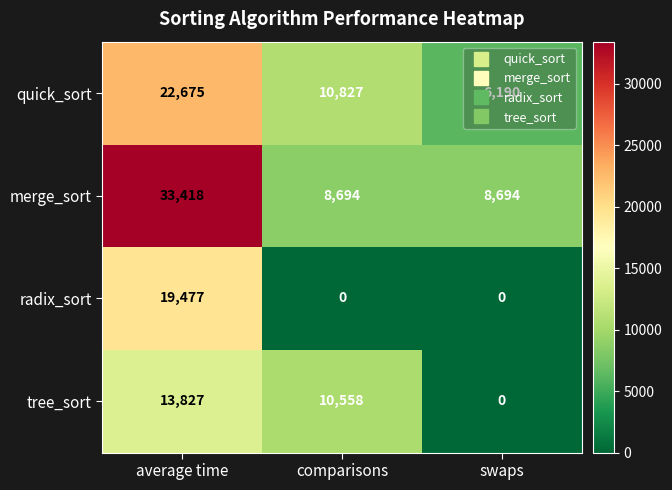

At which category does the chart reach its peak across all series?

average time